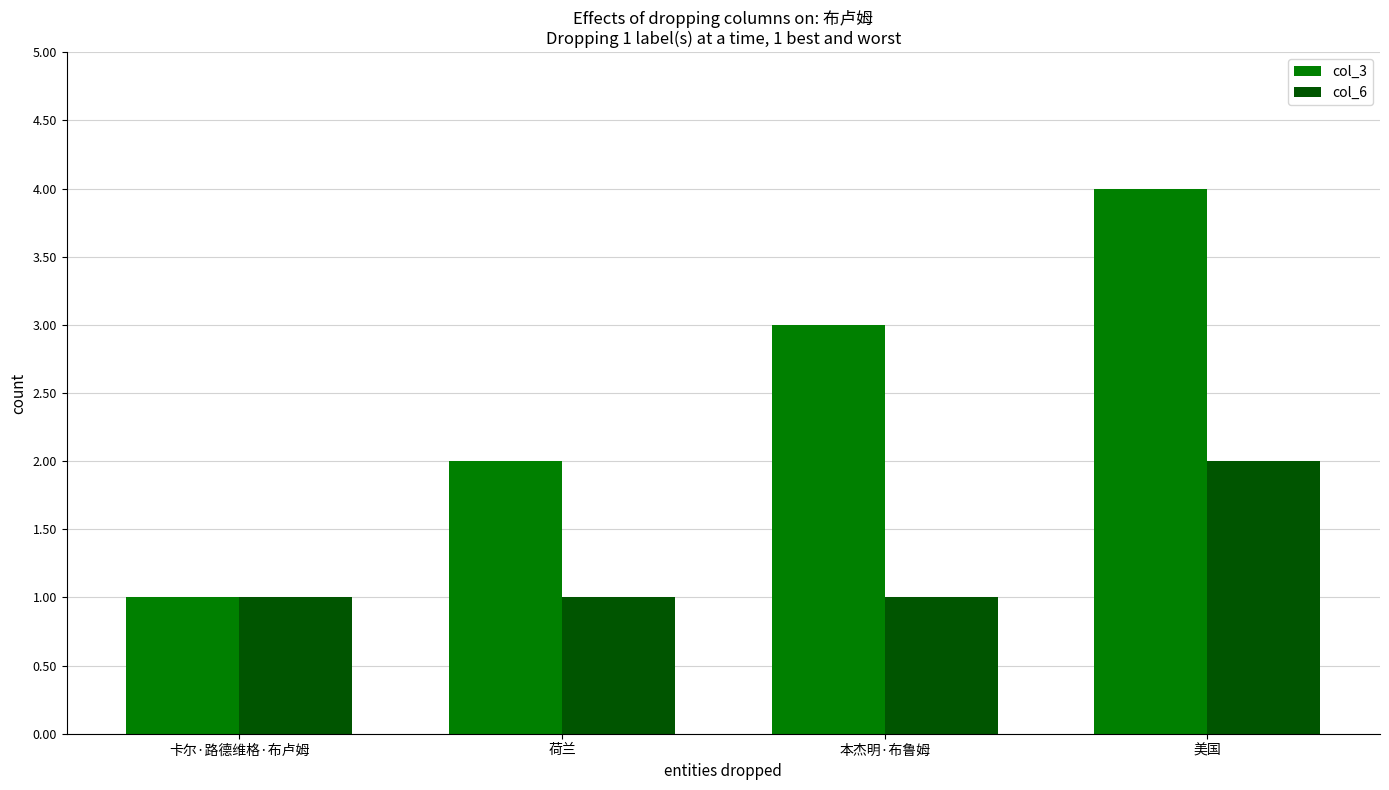

The col_6 series shows 1 at 卡尔·路德维格·布卢姆. True or false?

True